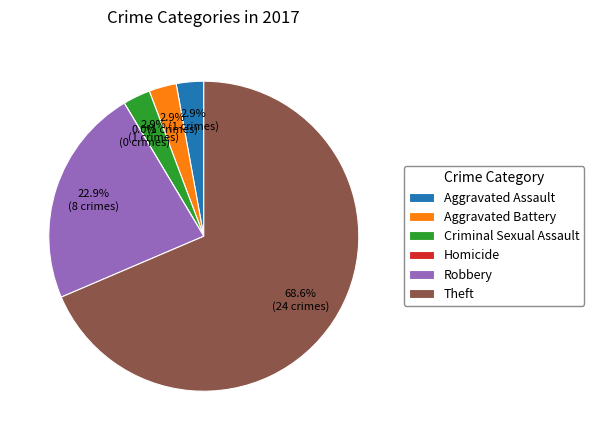

To the nearest percent, what percentage of the pie is Aggravated Assault?

3%